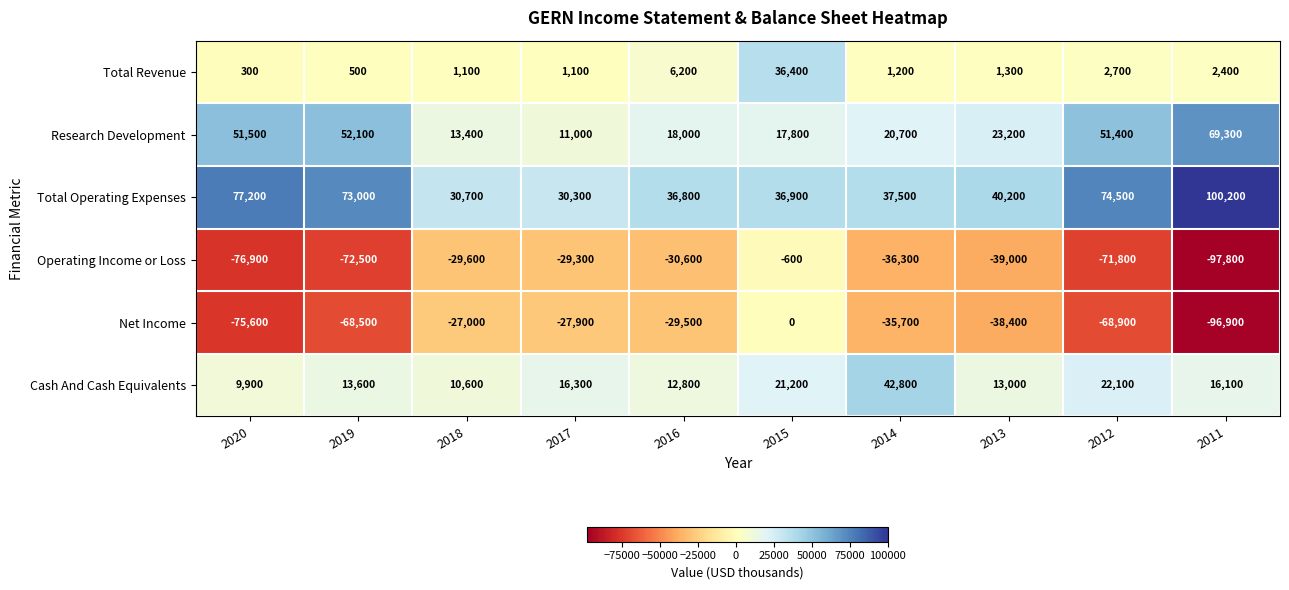

How many categories are shown in the chart?

10